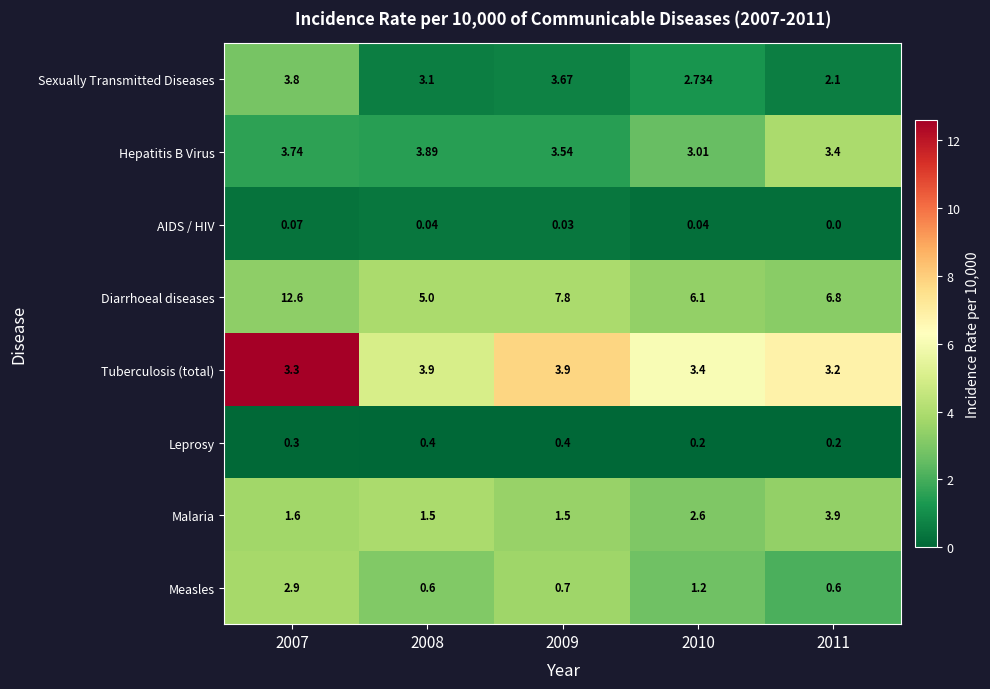

Count the number of data series in this chart.

8